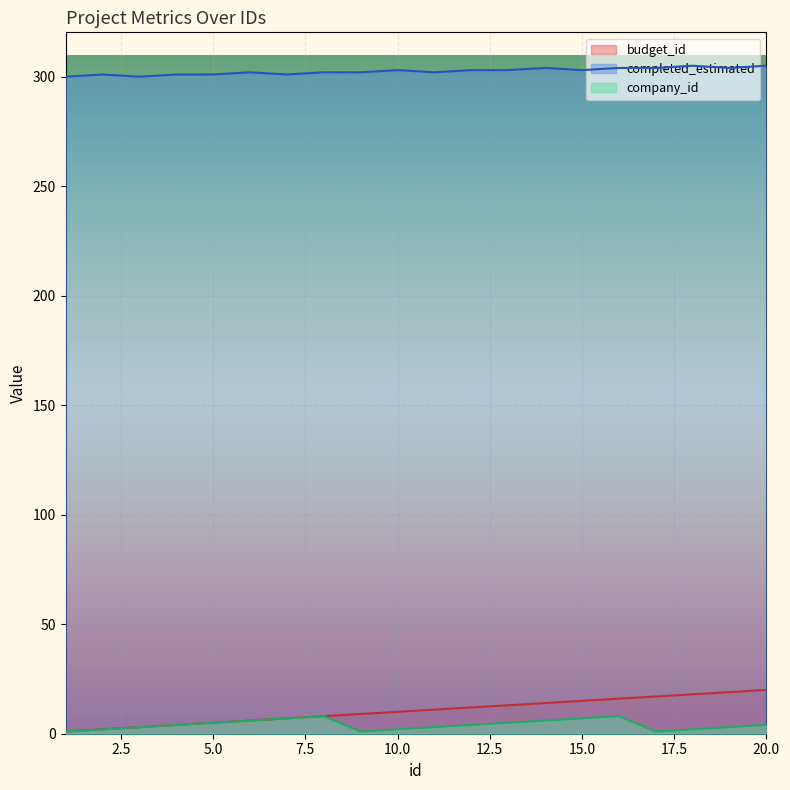

What is the value of the completed_estimated point at the 10th from the left?

303